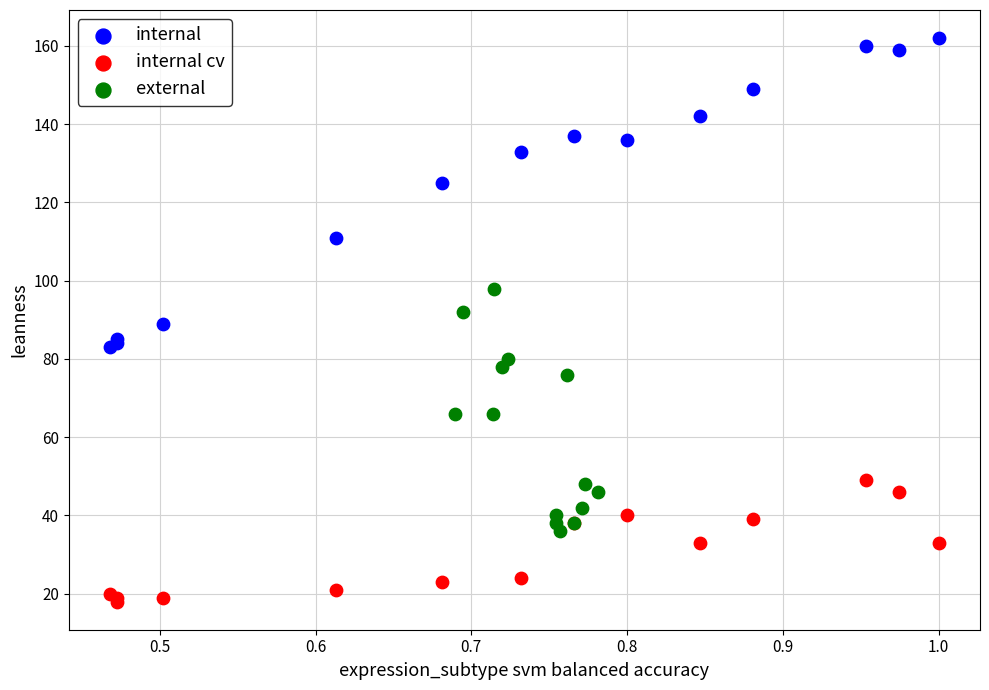

Which series has the largest Y range (max minus min)?

internal